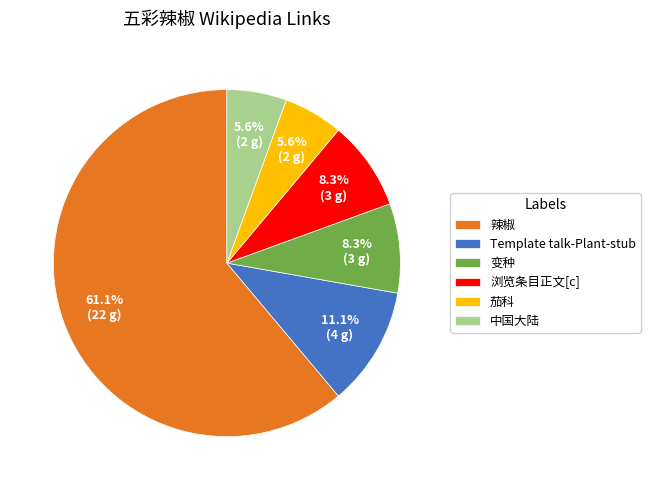

Is it true that 浏览条目正文[c] is 15% of the pie?

False